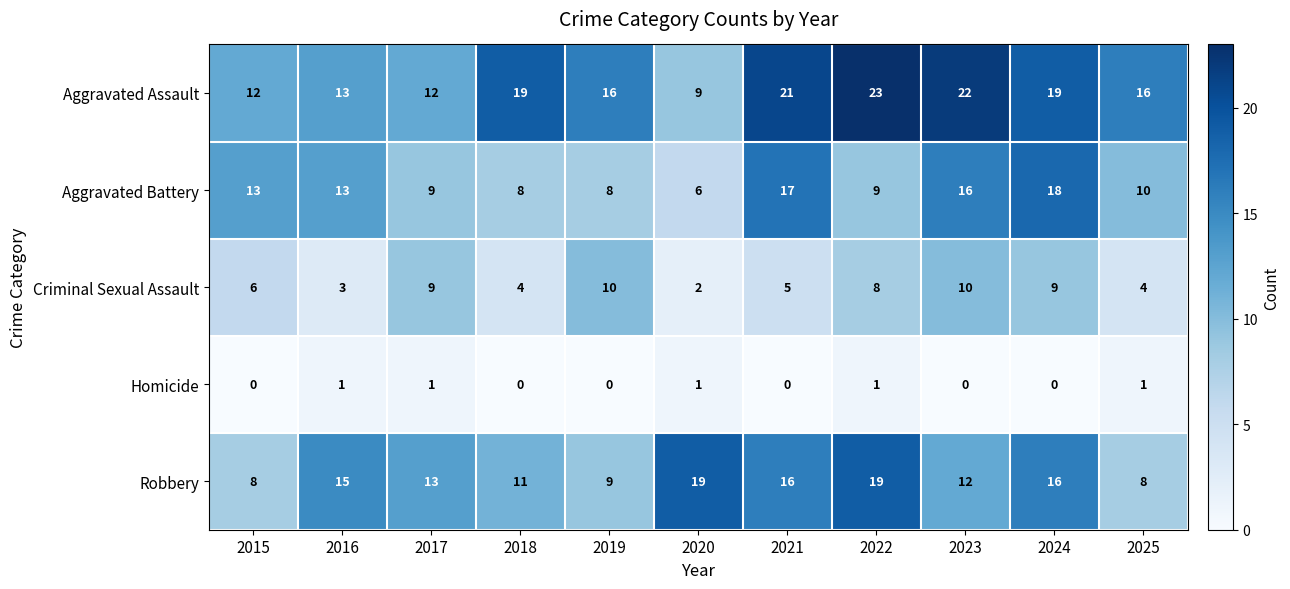

What is the average value of the Robbery series?

13